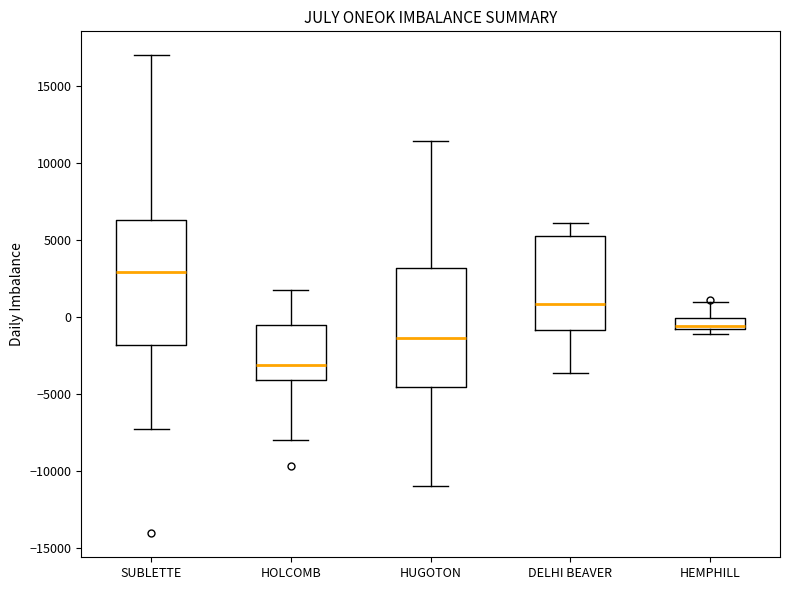

Which box has the highest median line?

SUBLETTE